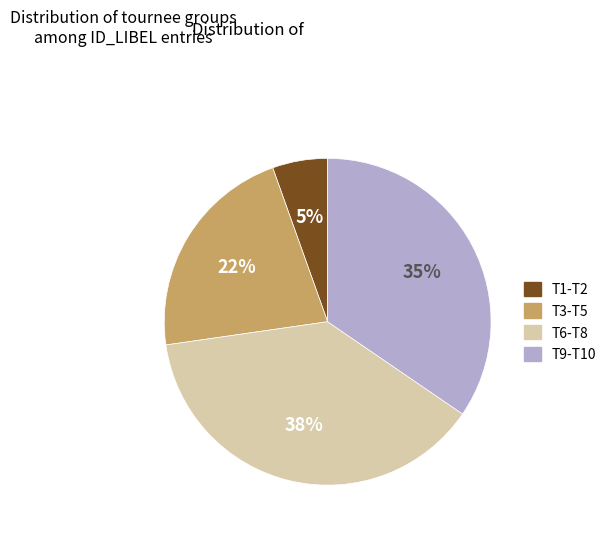

Count the number of slices in the pie.

4